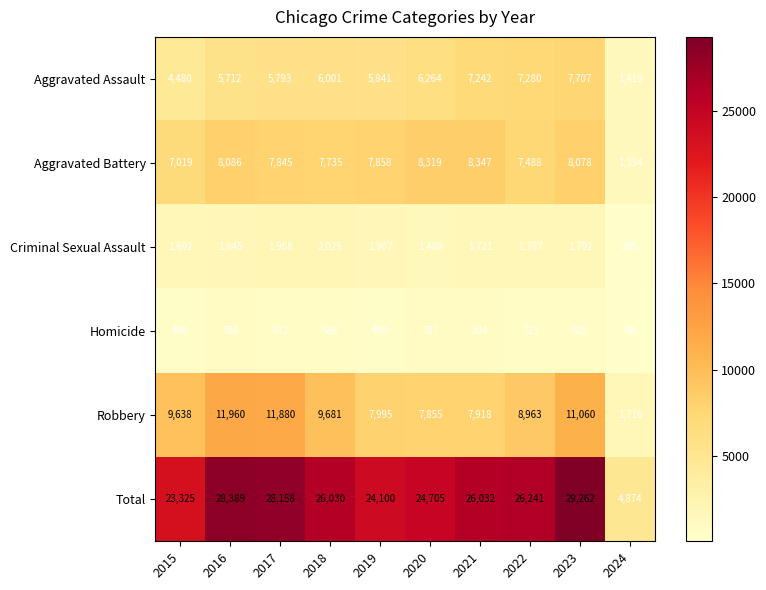

What is the difference between the Homicide values at 2020 and 2017?

115